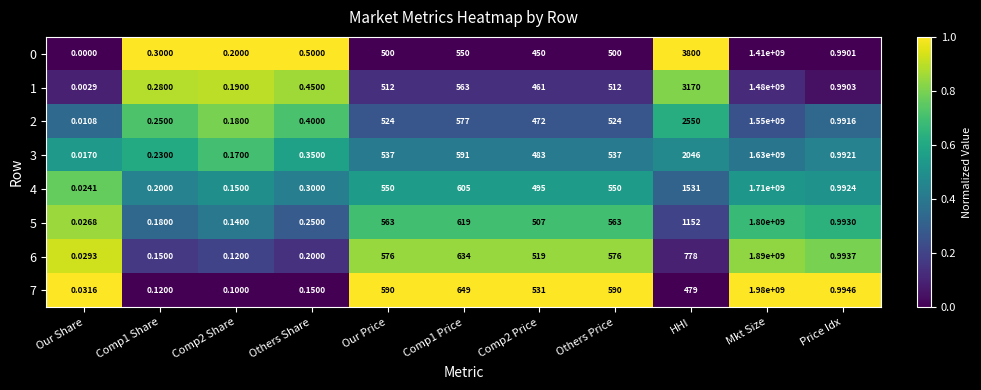

At which category does the chart reach its minimum across all series?

Our Share